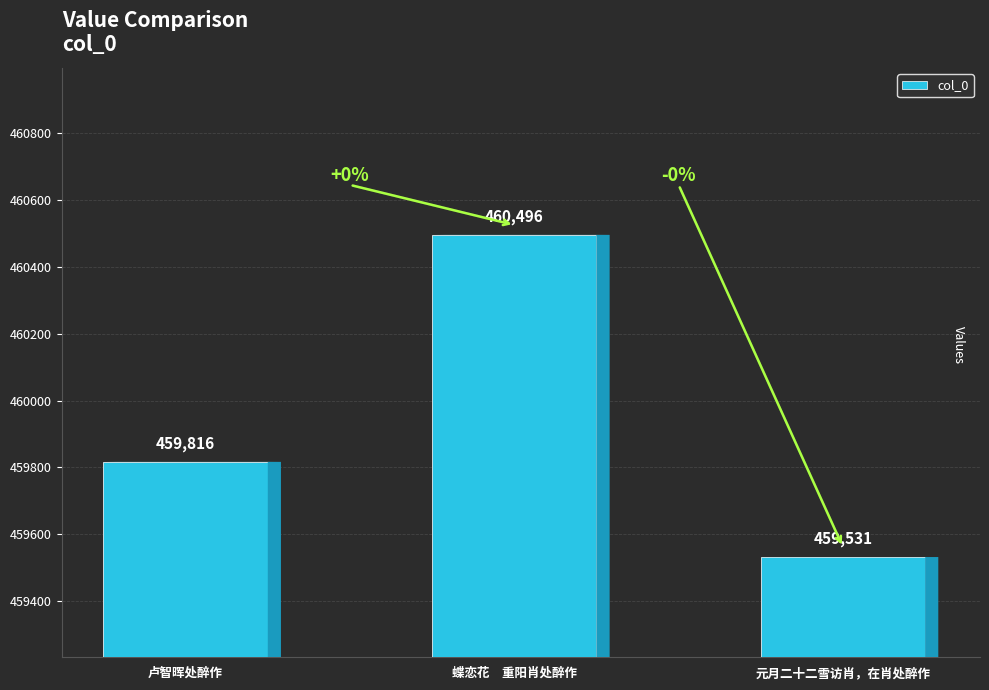

What is the difference between the values at 蝶恋花　重阳肖处醉作 and 卢智晖处醉作?

680